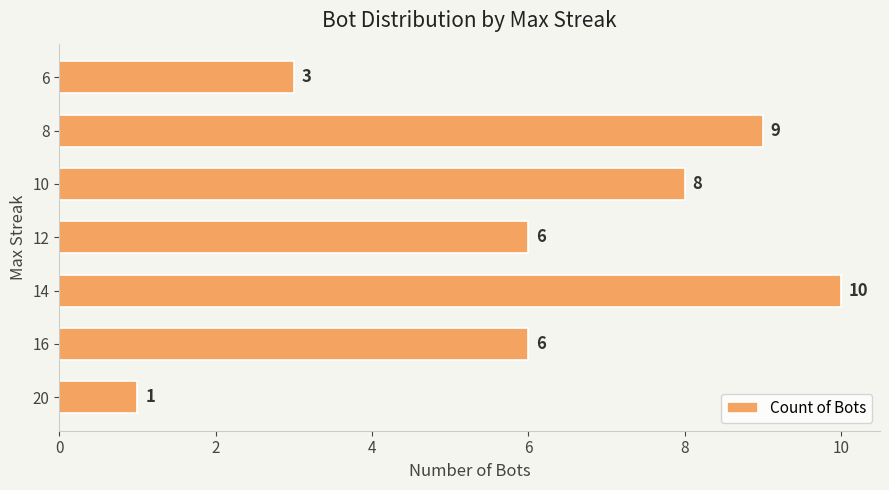

What is the minimum value shown in the chart?

1